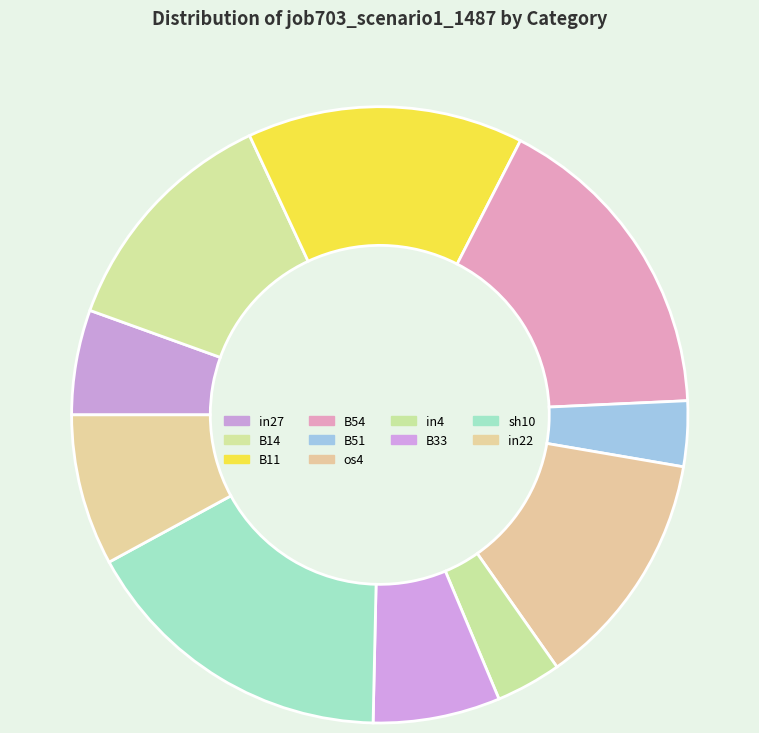

Does B11 represent more than half of the total?

No